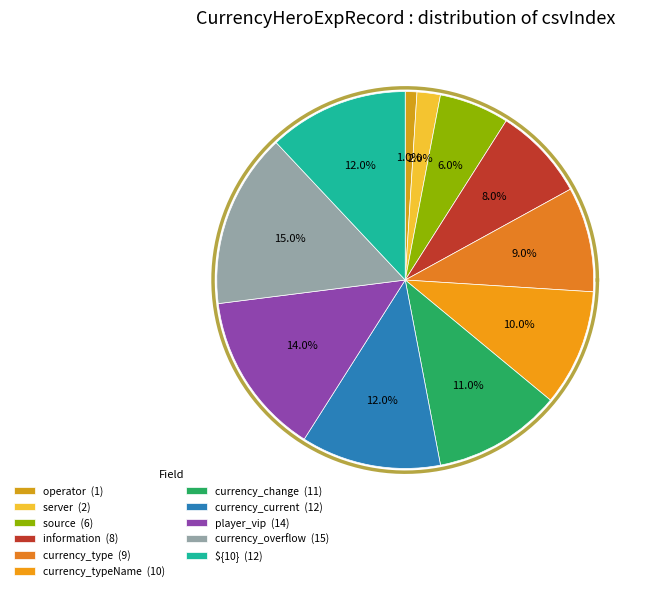

Does player_vip account for over 50% of the chart?

No